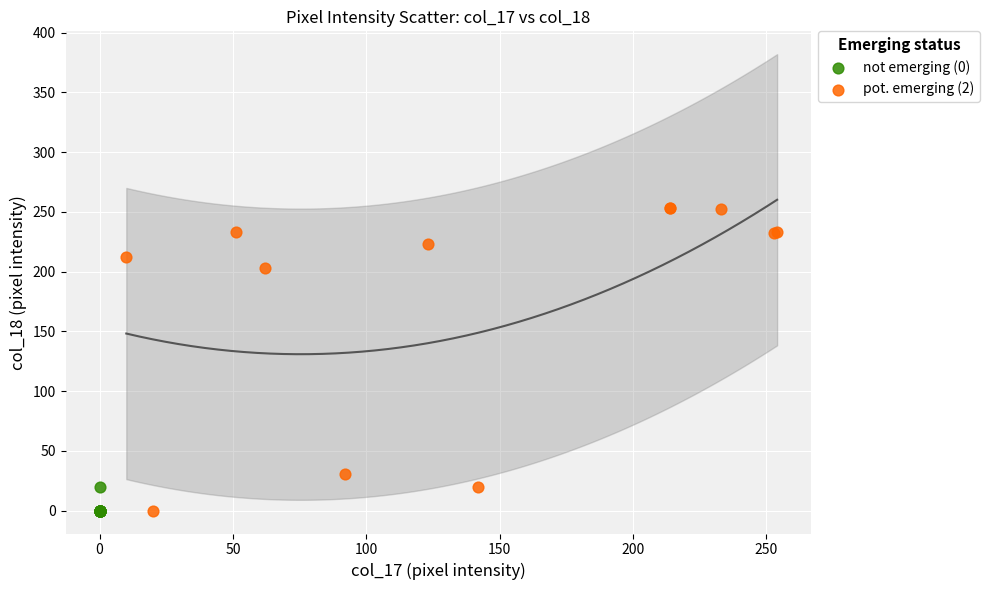

Which series has the largest Y range (max minus min)?

pot. emerging (2)